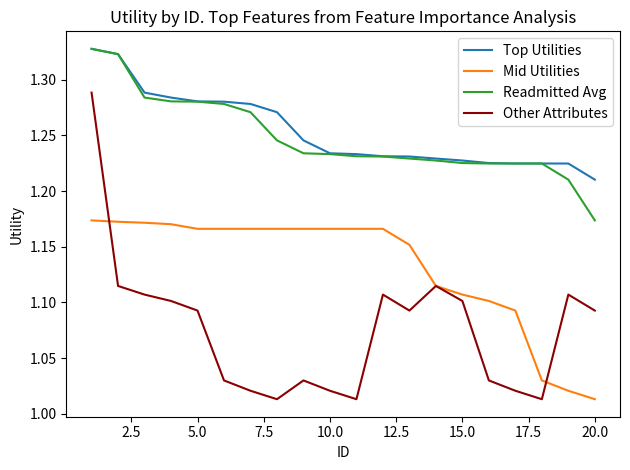

True or false: Top Utilities and Mid Utilities cross at least once.

False